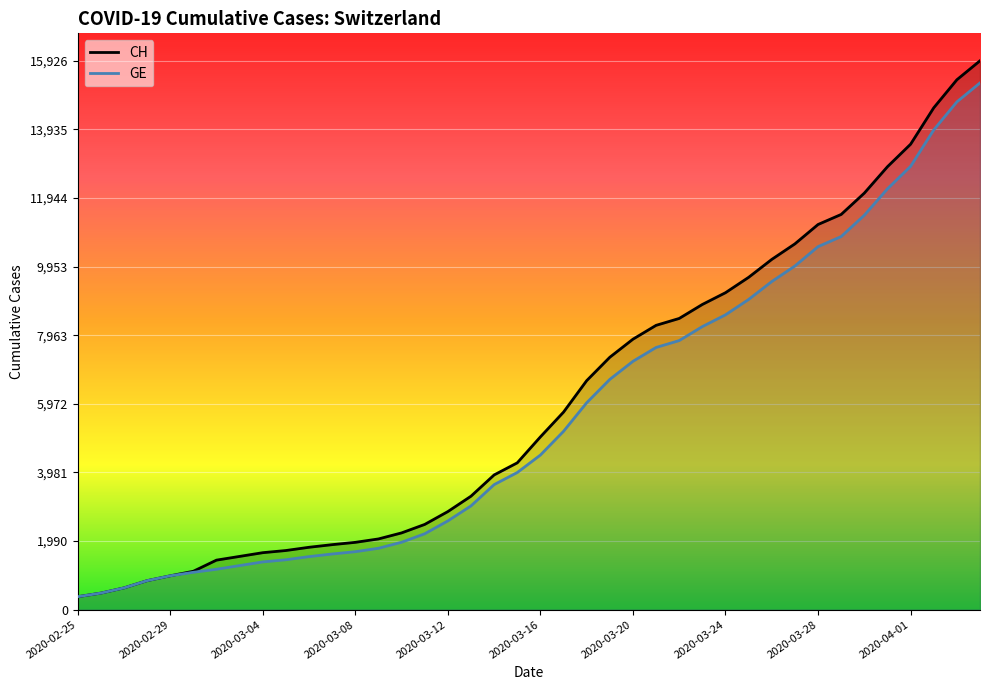

What is the highest value of the GE series?

15284